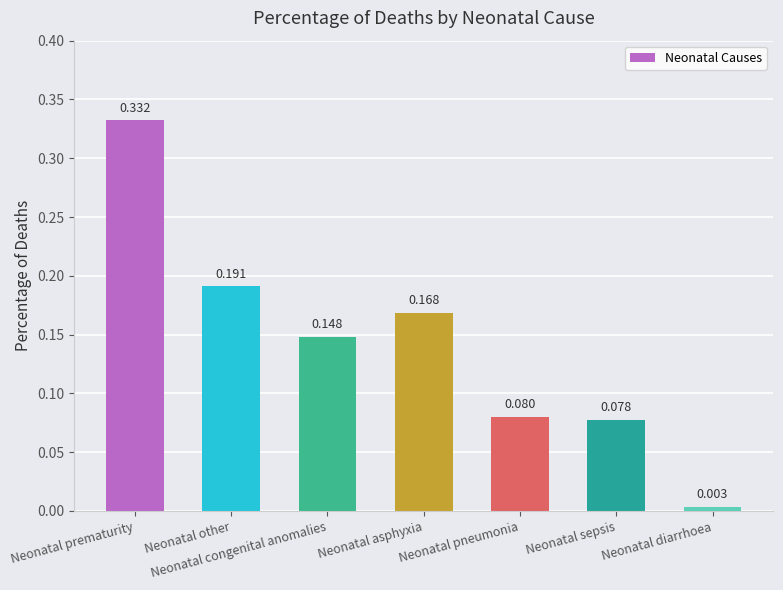

What is the label of the 7th bar from the right?

Neonatal prematurity